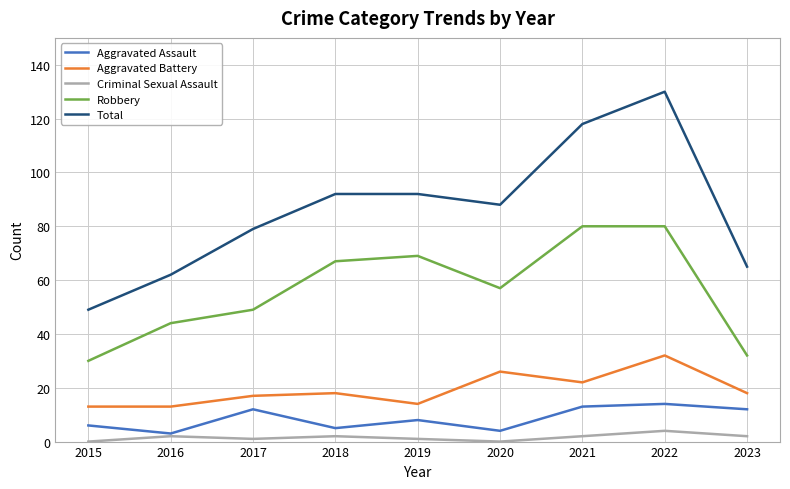

What are all the series names shown in the legend?

Aggravated Assault, Aggravated Battery, Criminal Sexual Assault, Robbery, Total